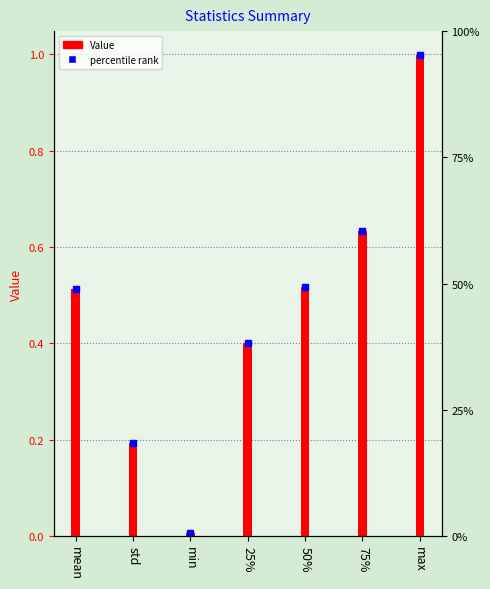

At which label is the value closest to 0?

min